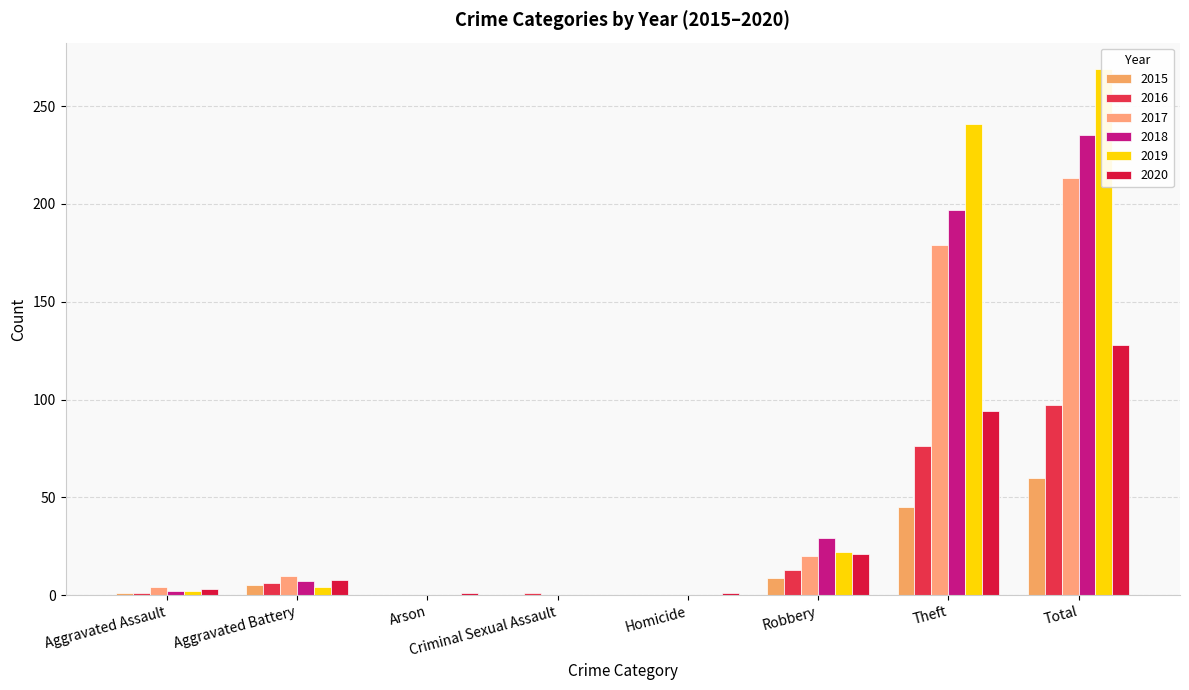

What are all the series names shown in the legend?

2015, 2016, 2017, 2018, 2019, 2020